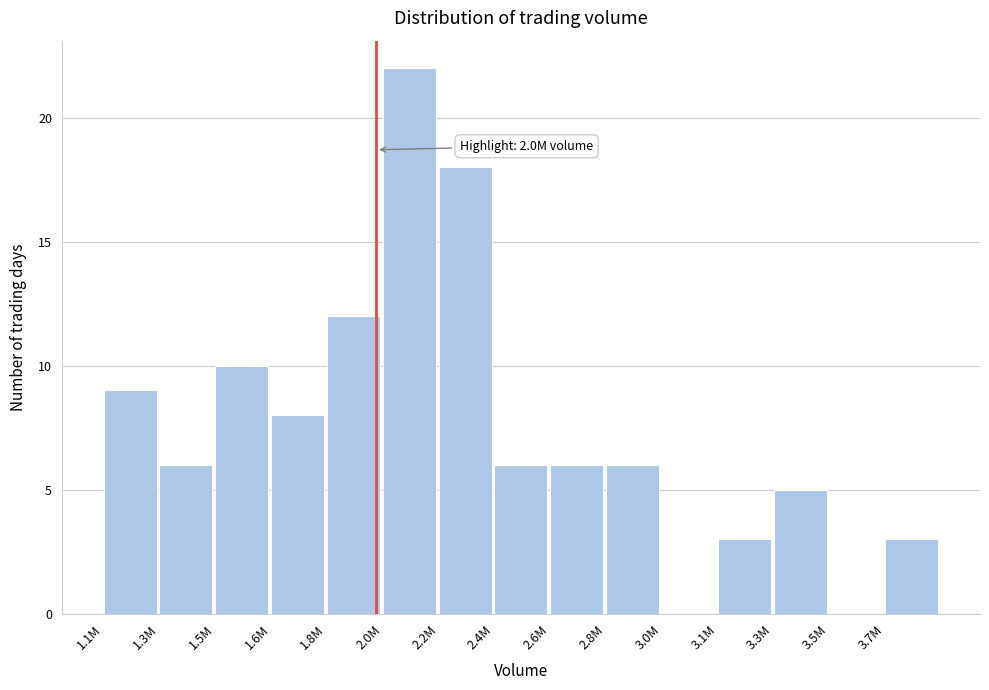

Reading left to right, transcribe all the data shown in this chart.

1.1M=9	1.3M=6	1.5M=10	1.6M=8	1.8M=12	2.0M=22	2.2M=18	2.4M=6	2.6M=6	2.8M=6	3.0M=0	3.1M=3	3.3M=5	3.5M=0	3.7M=3